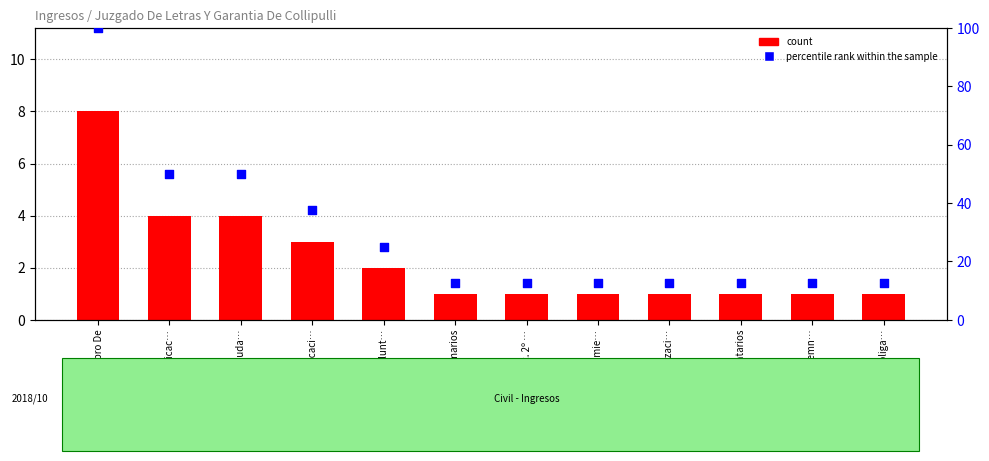

Which series reaches the maximum Y coordinate?

percentile rank within the sample